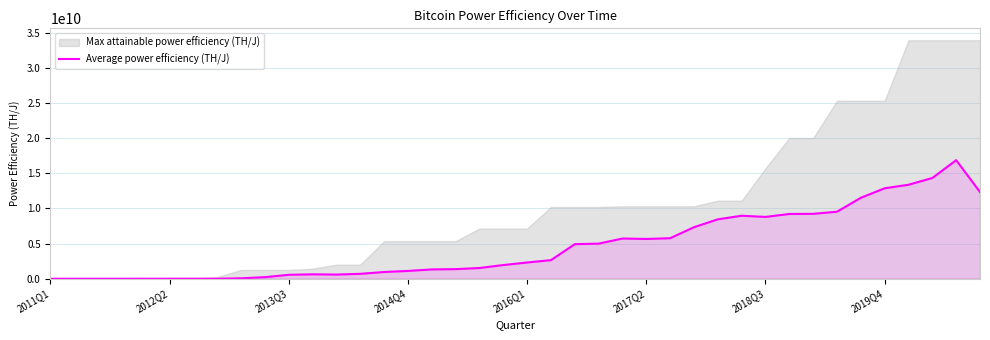

The value at 34 is 7116802158.9. True or false?

False